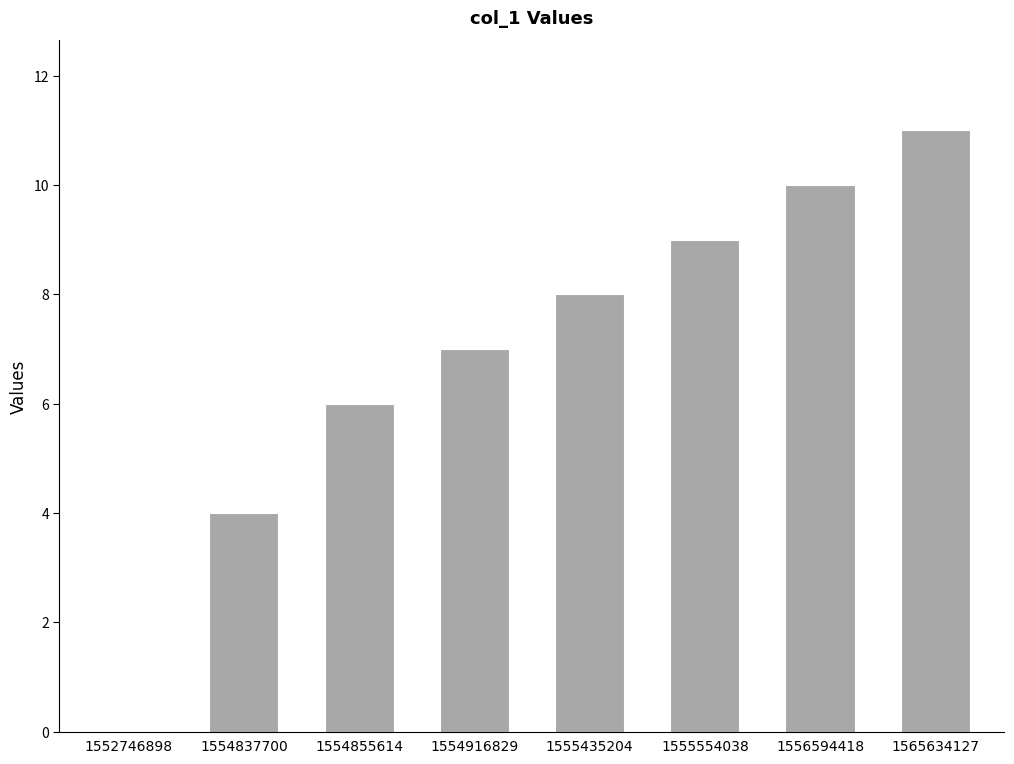

Reading right to left, extract all data points from this chart.

11	10	9	8	7	6	4	0